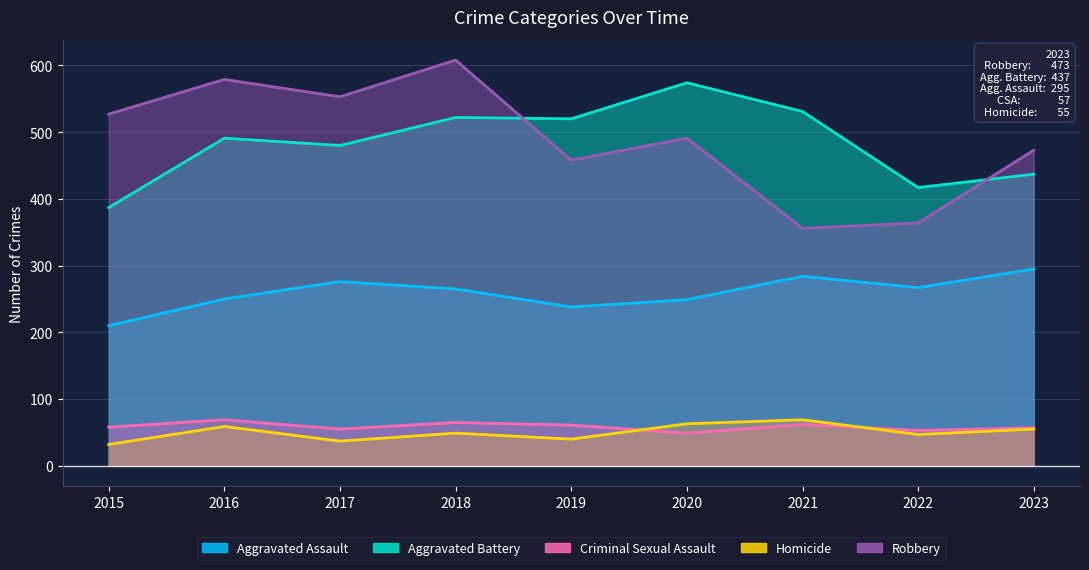

Where do Criminal Sexual Assault and Homicide first cross each other?

2019 and 2020